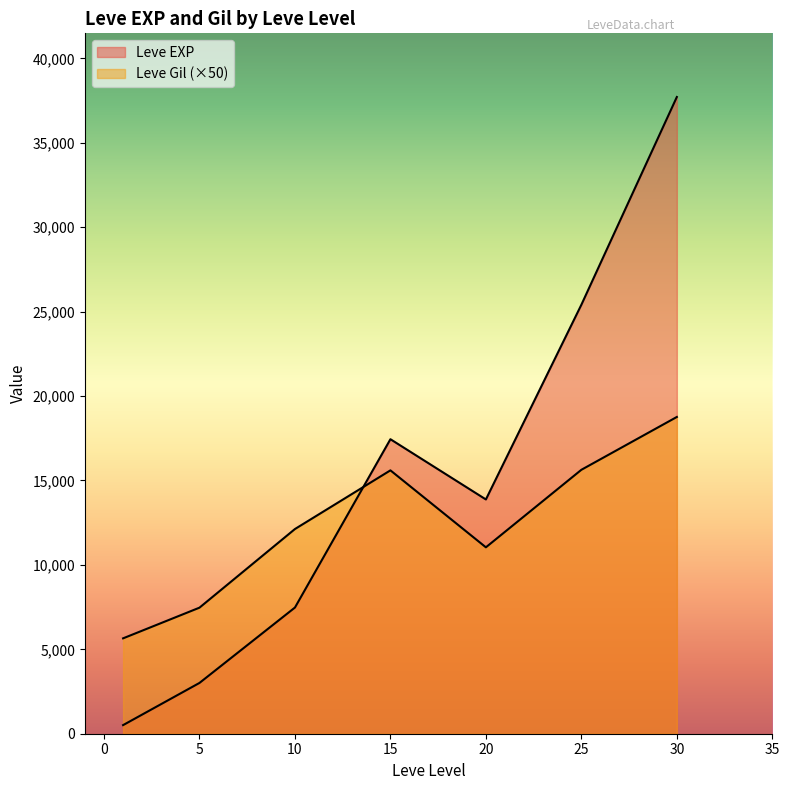

How many lines are shown in the chart?

2